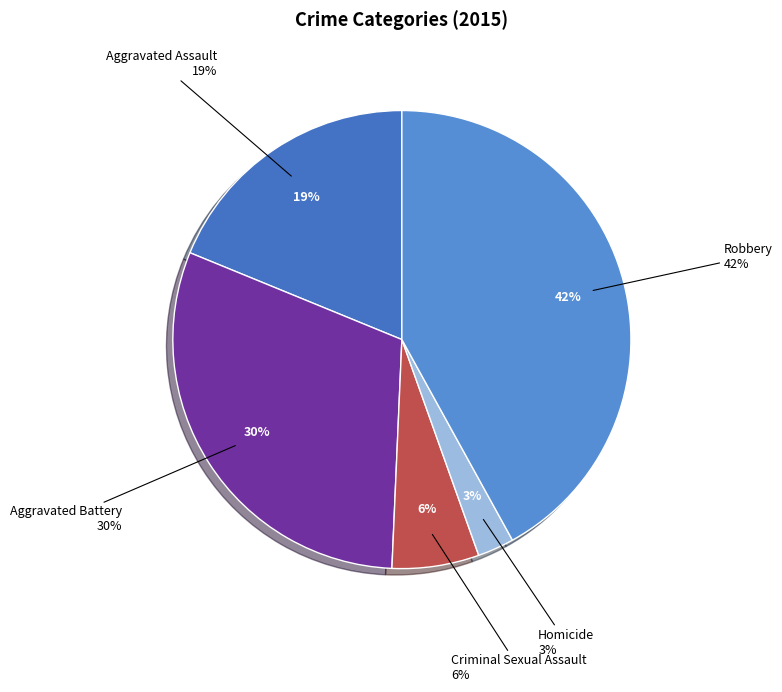

Which slice is the largest?

Robbery